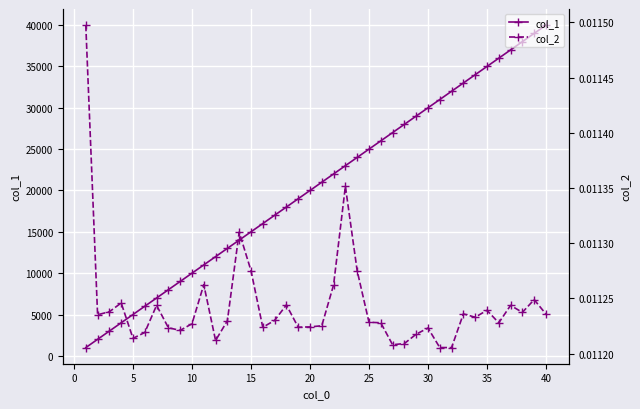

What is the difference between the maximum and minimum values in the col_1 series?

39000